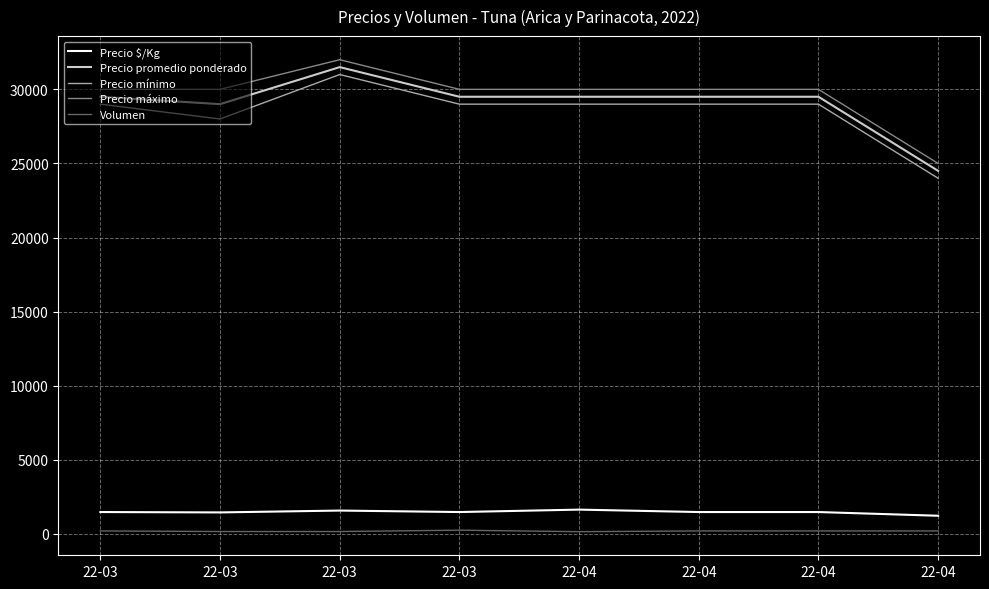

How many interior local peaks does the Precio máximo series have?

1